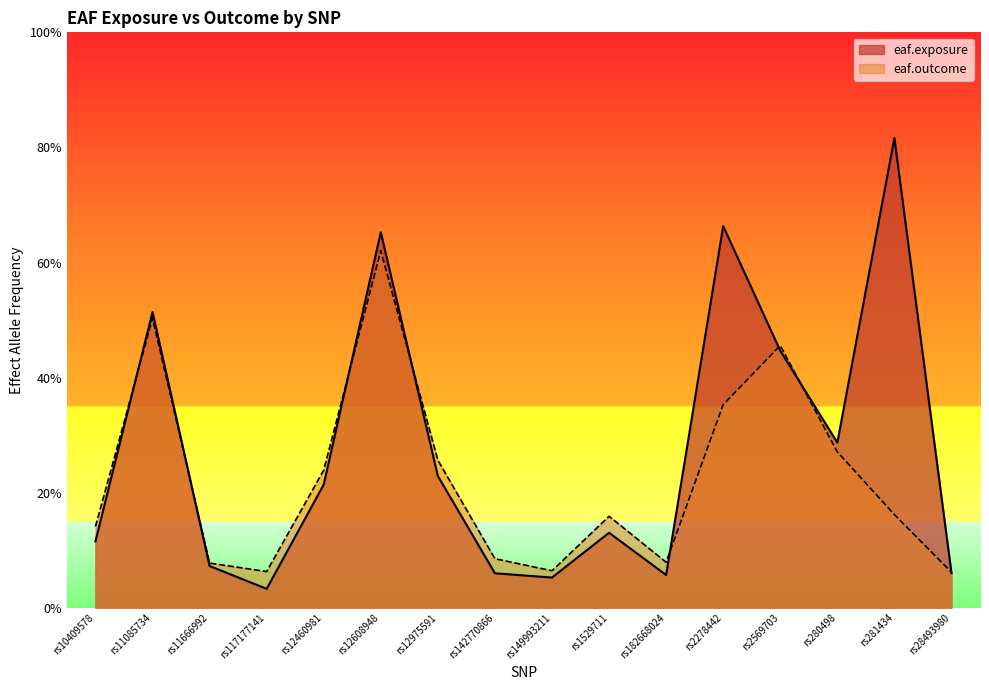

After their last crossing, which series has the higher values: eaf.outcome or eaf.exposure?

eaf.outcome